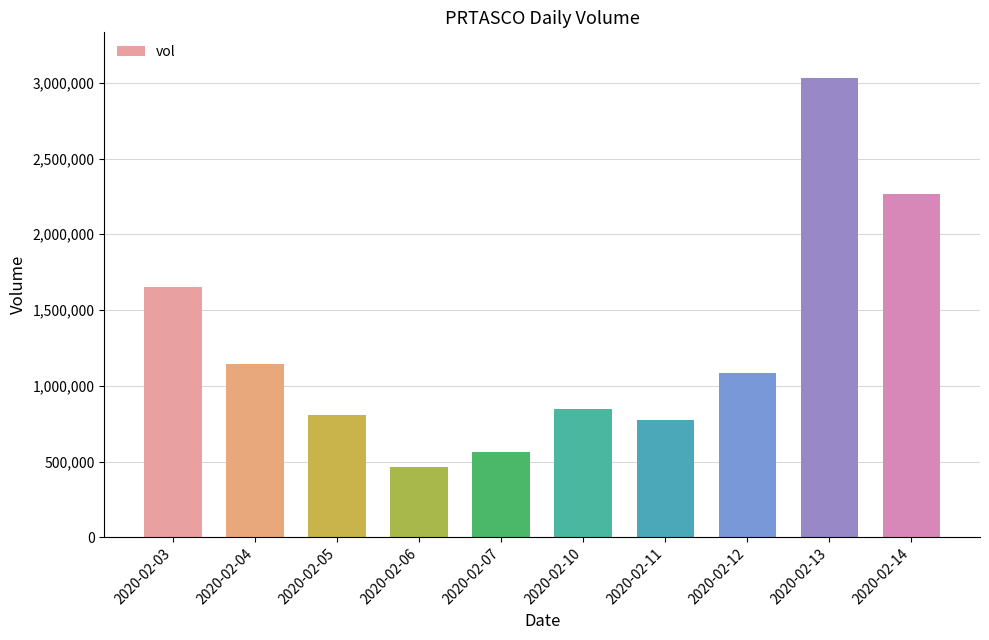

Reading right to left, transcribe all the data shown in this chart.

2264900	3030100	1083400	776800	846600	564600	463300	807800	1141400	1654600